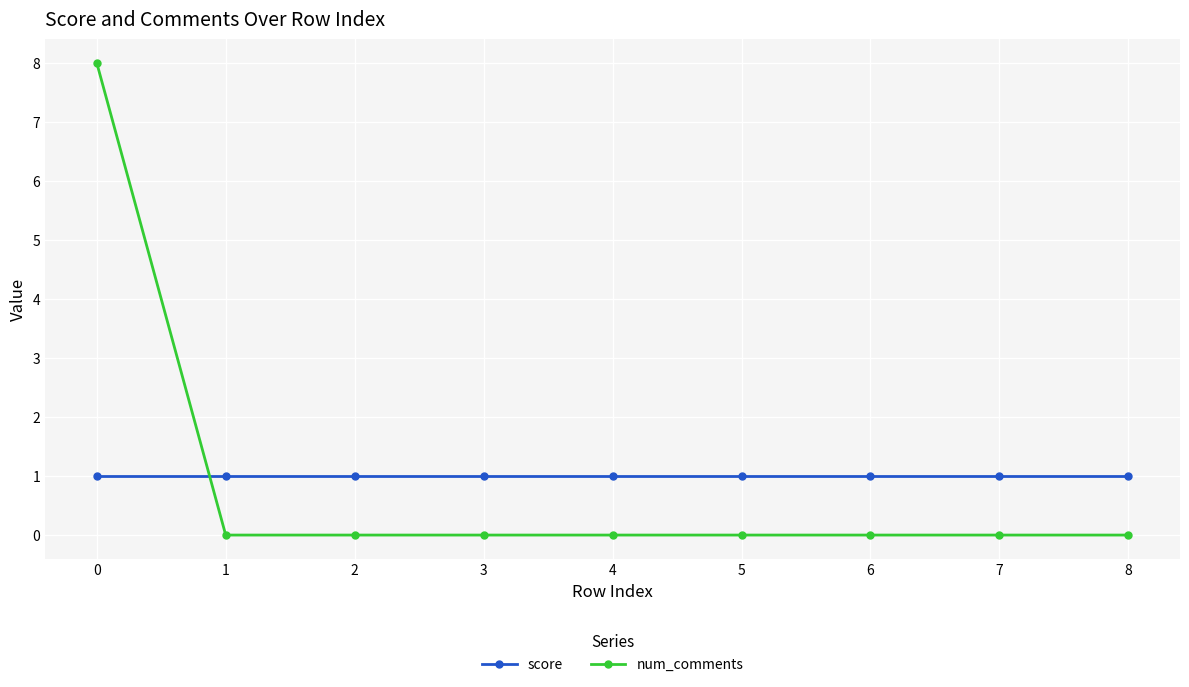

What is the difference between the highest and lowest values at 3?

1